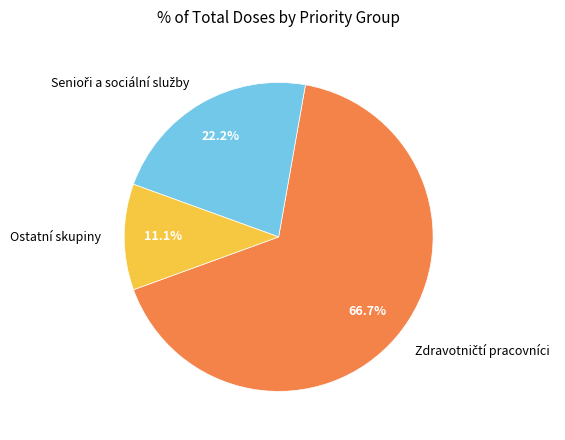

Which slice is the smallest?

Ostatní skupiny